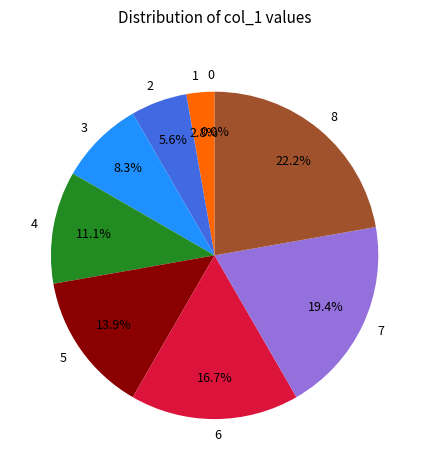

Is there a majority slice in this chart?

No